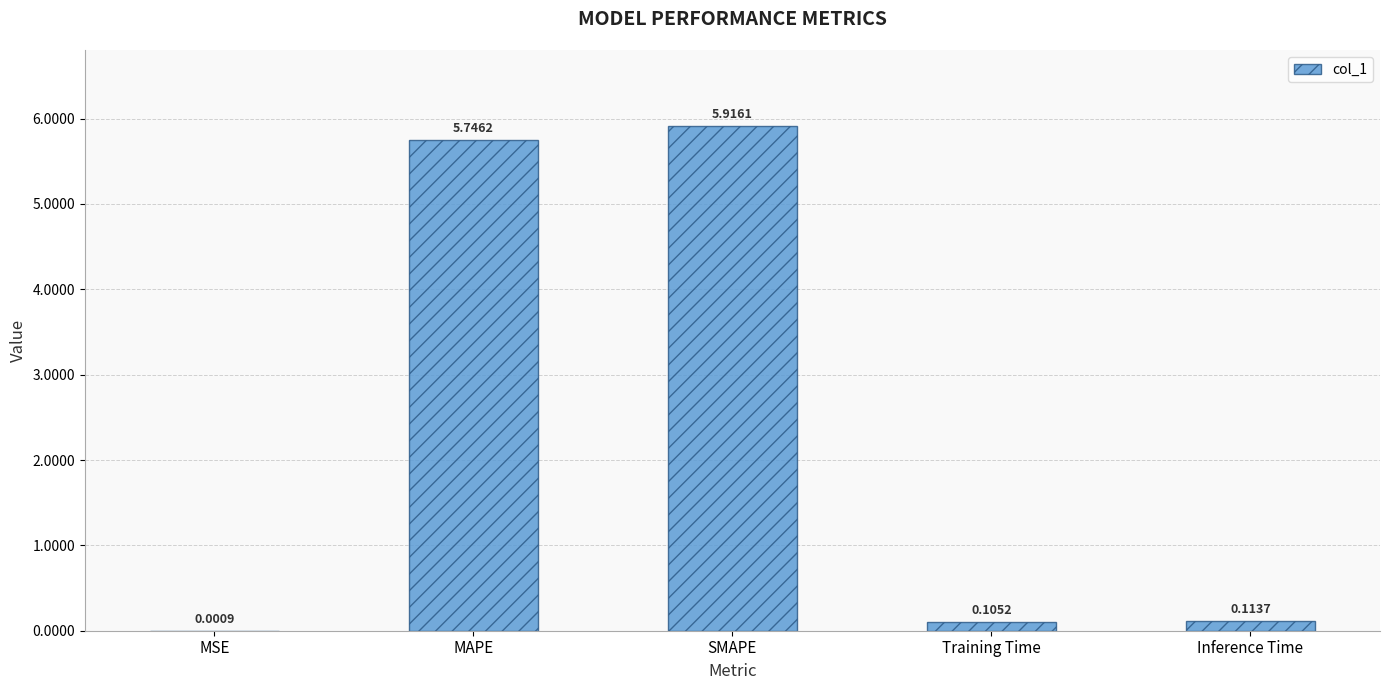

What is the sum of all values?

11.9